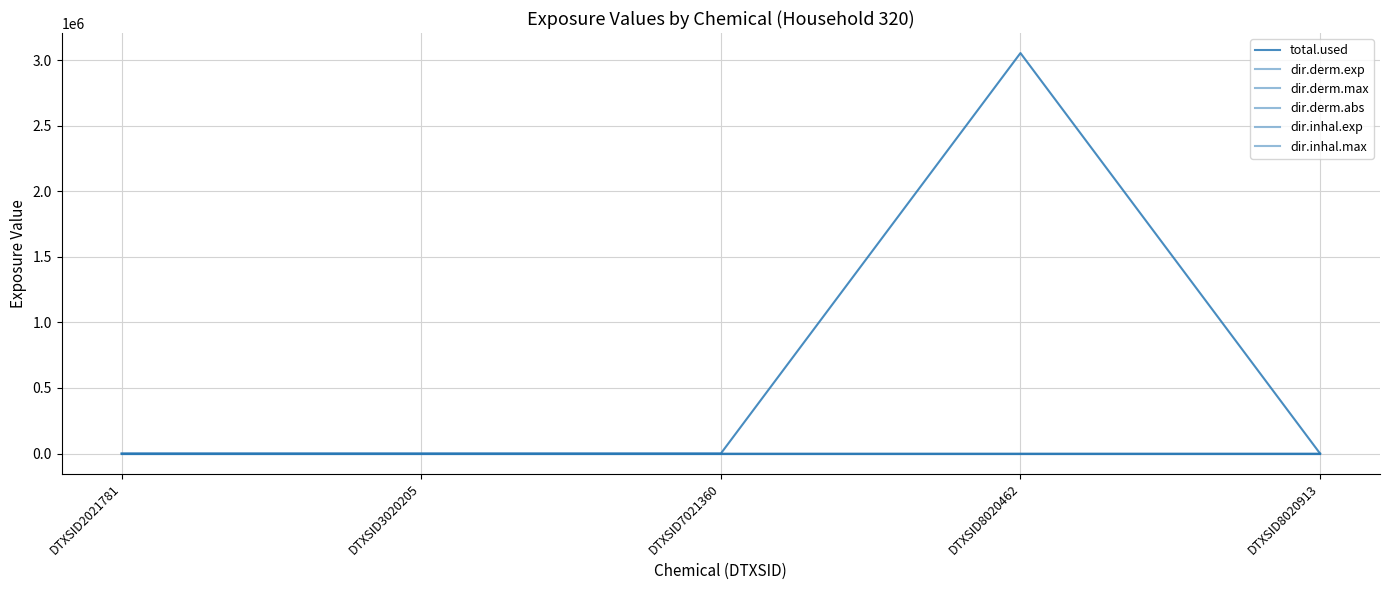

True or false: dir.inhal.max and total.used cross at least once.

False